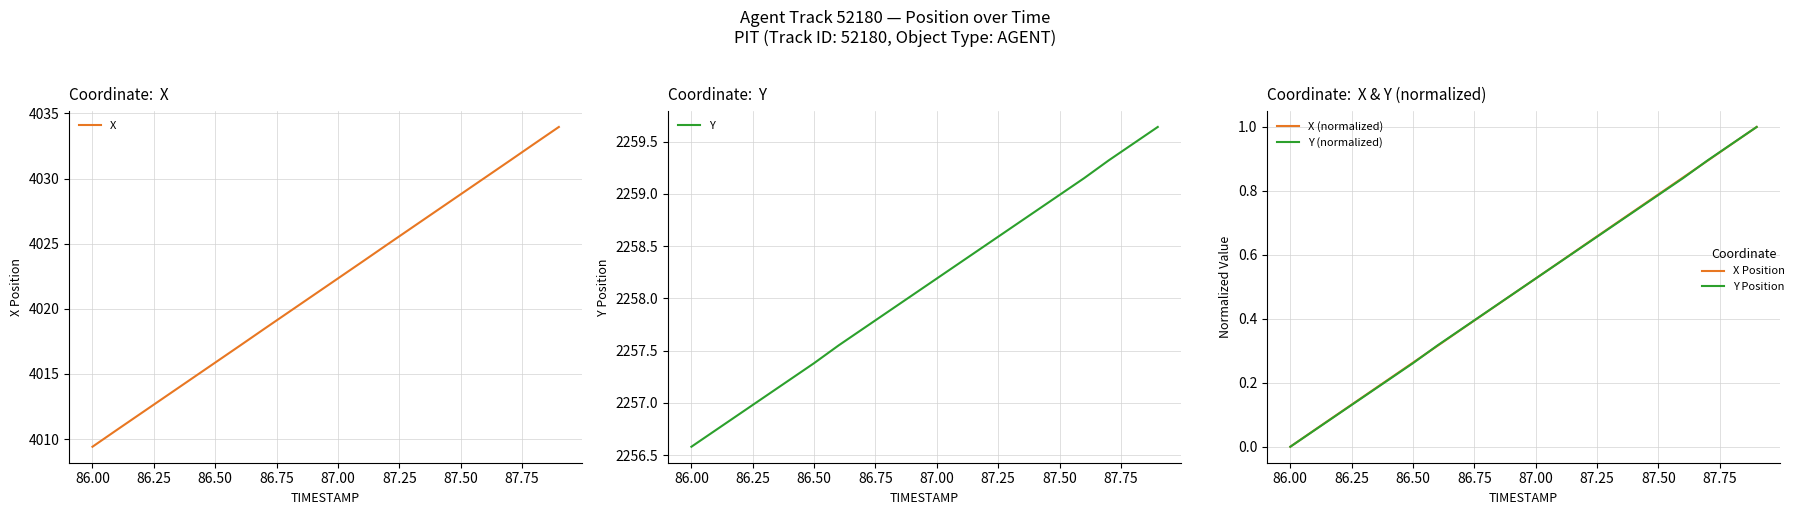

How many lines are shown in the chart?

4